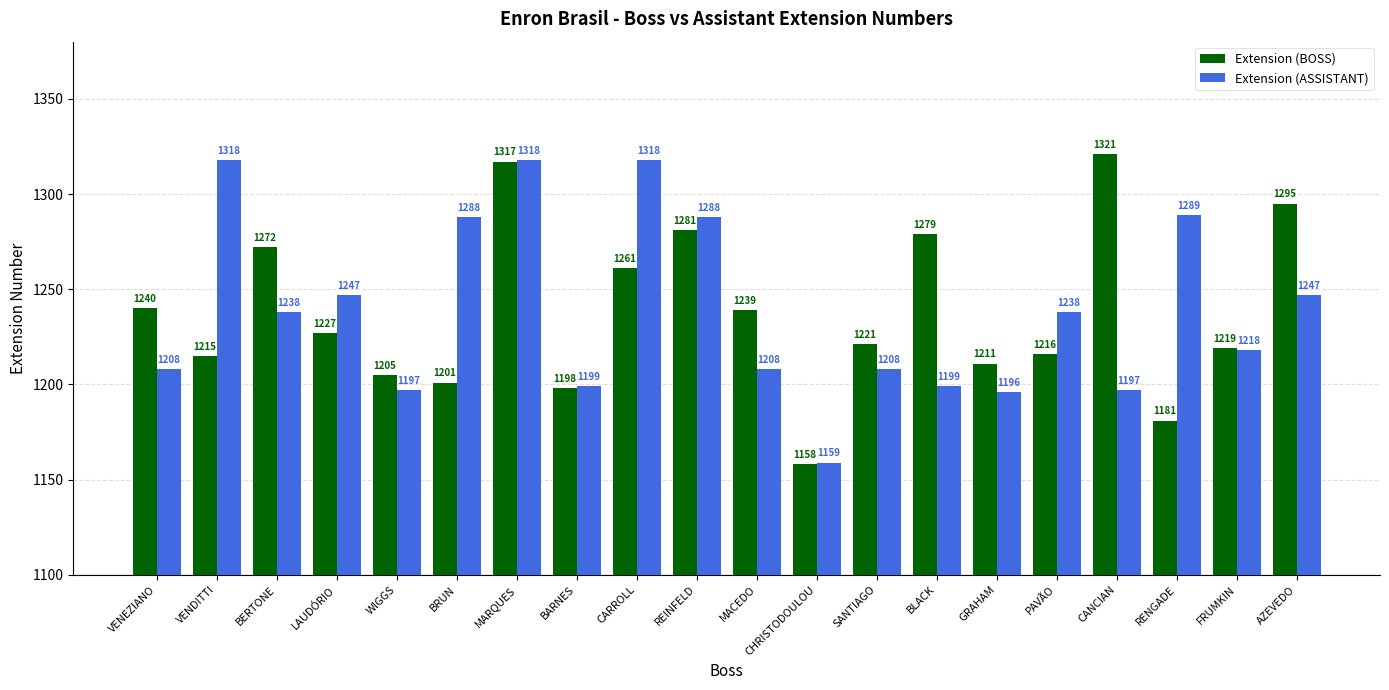

True or false: Extension (BOSS) has a value of 1198 at BARNES.

True